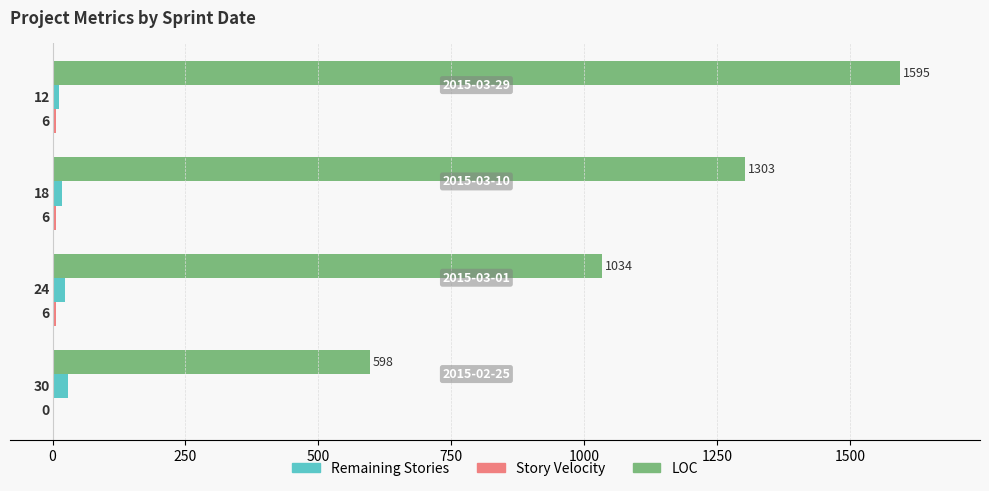

Which series has the largest total across all categories?

LOC